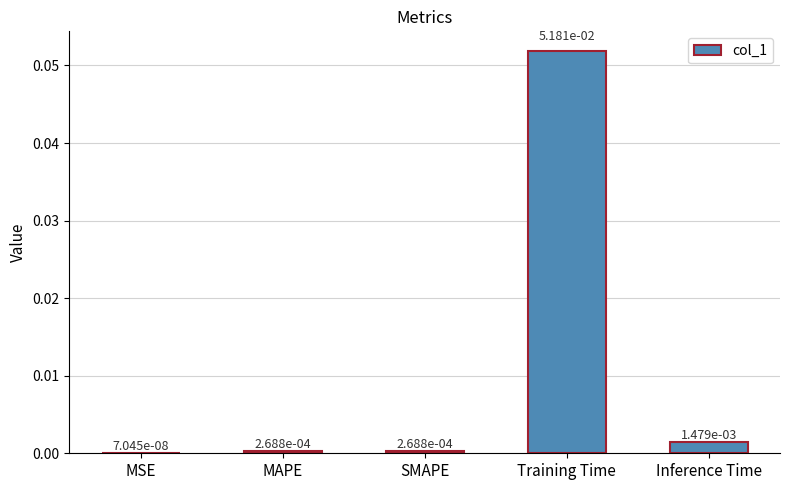

Between Training Time and Inference Time, which is larger?

Training Time